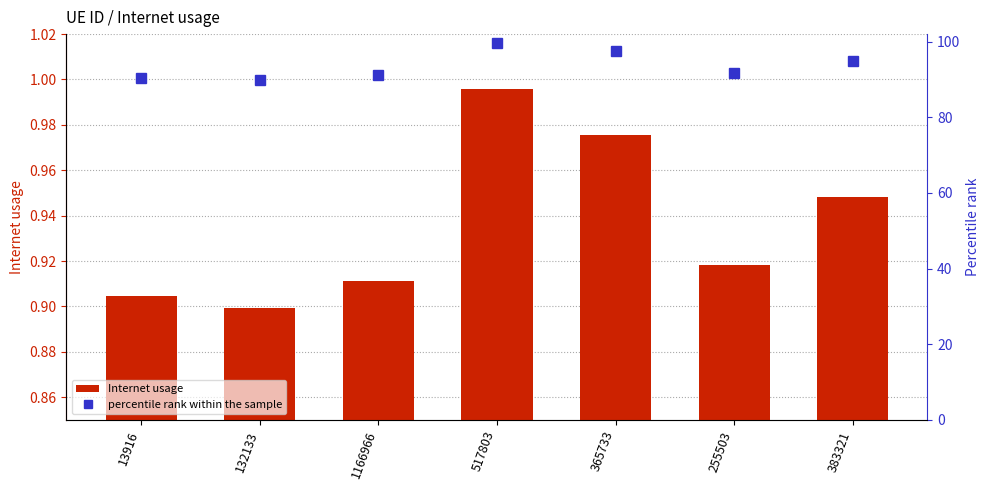

The value of percentile rank within the sample at 1166966 is 91.1. True or false?

True